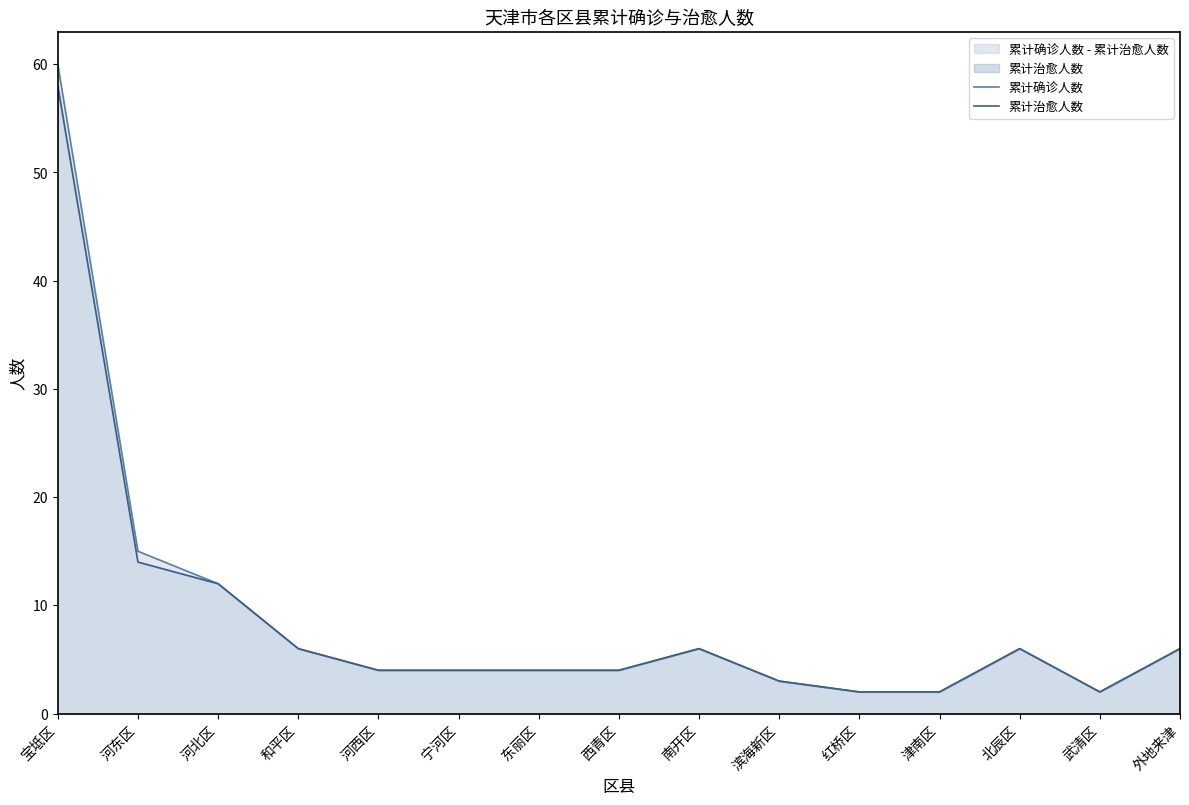

Count the number of data series in this chart.

2